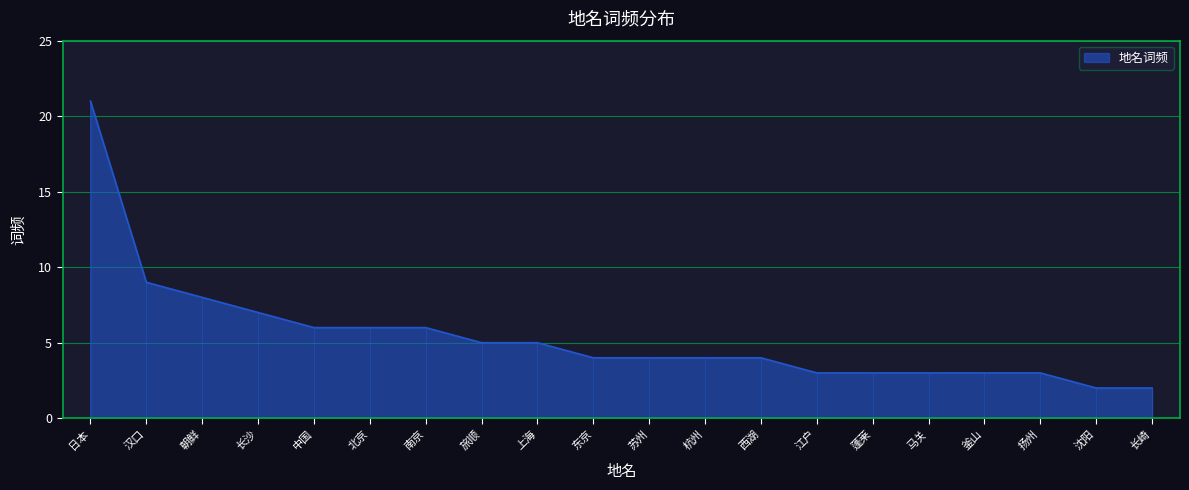

What is the average value?

5